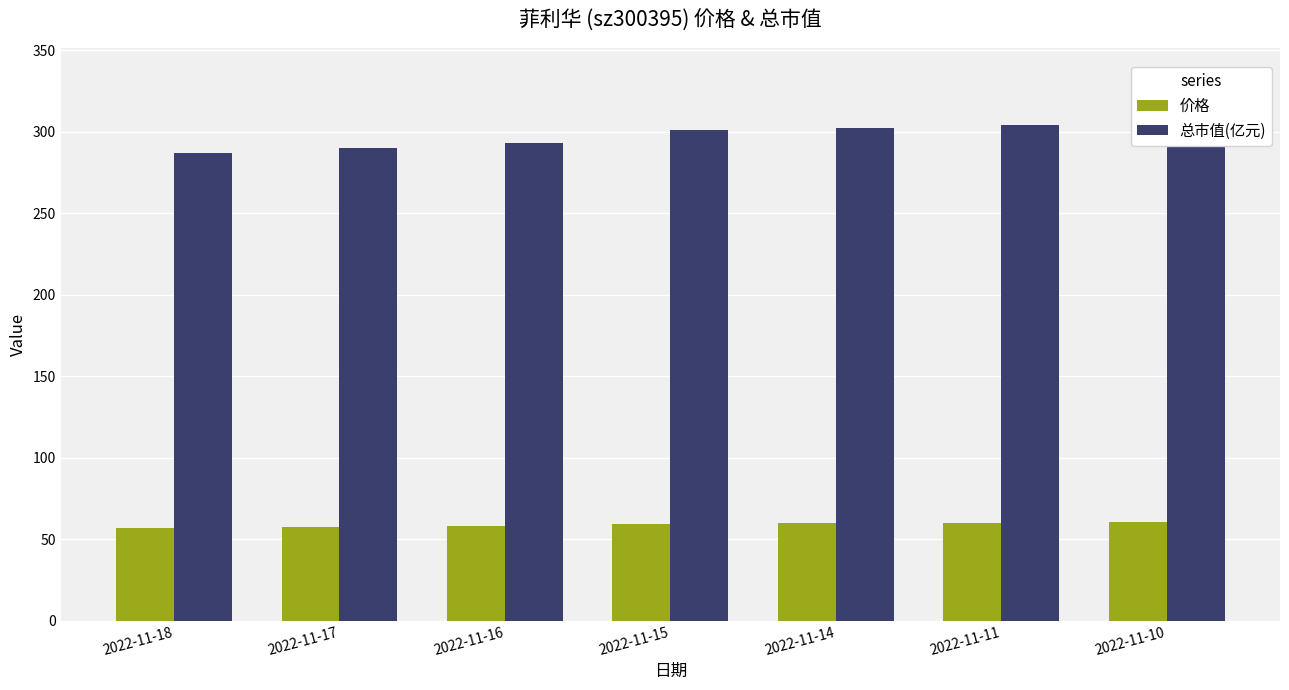

At which category is the sum across all series the highest?

2022-11-10